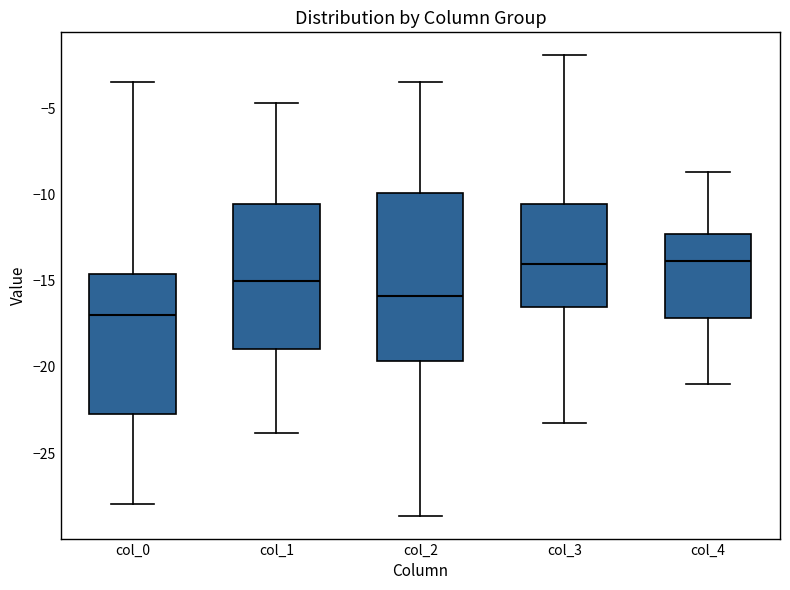

Reading left to right, transcribe this box plot: for each box, give where its median line is, the range the box spans, and where its two whiskers end, as read against the y-axis. The values are not printed on the chart, so give them approximately, as read against the axis.

col_0: median -17.0, box -22.5 to -14.5, whiskers -28.0 to -3.5
col_1: median -15.0, box -19.0 to -10.5, whiskers -24.0 to -4.5
col_2: median -16.0, box -19.5 to -10.0, whiskers -28.5 to -3.5
col_3: median -14.0, box -16.5 to -10.5, whiskers -23.0 to -2.0
col_4: median -14.0, box -17.0 to -12.5, whiskers -21.0 to -8.5